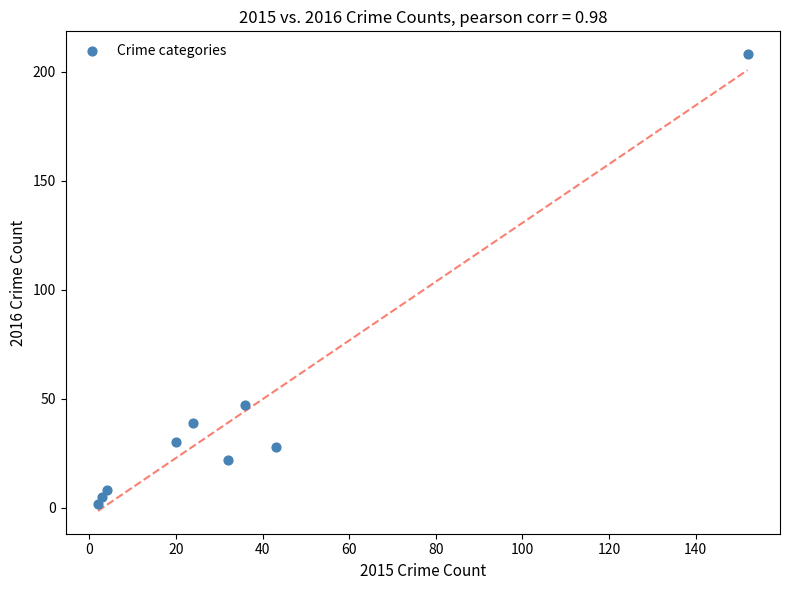

What Y value in the scatter plot is closest to 105?

47